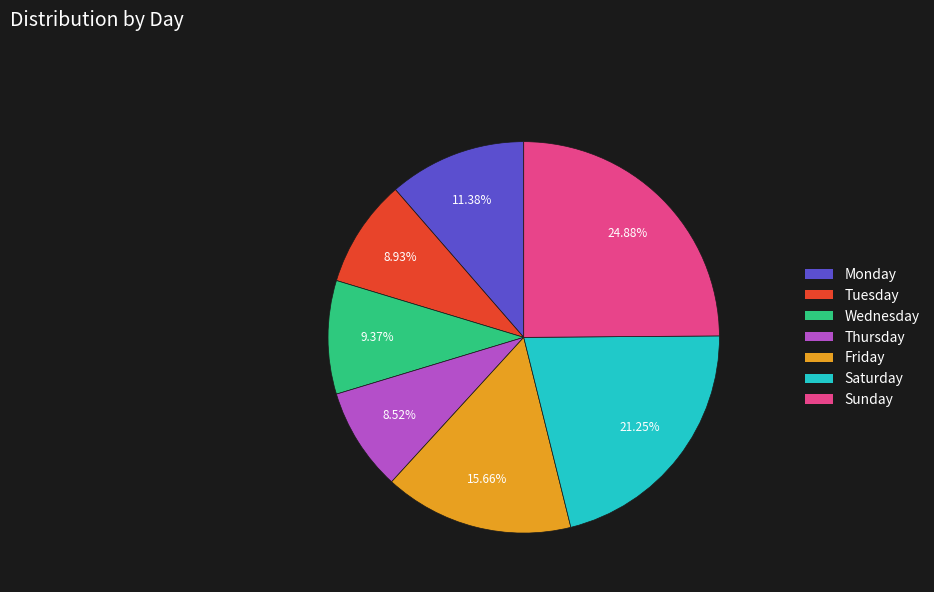

Is it true that Thursday is 1% of the pie?

False